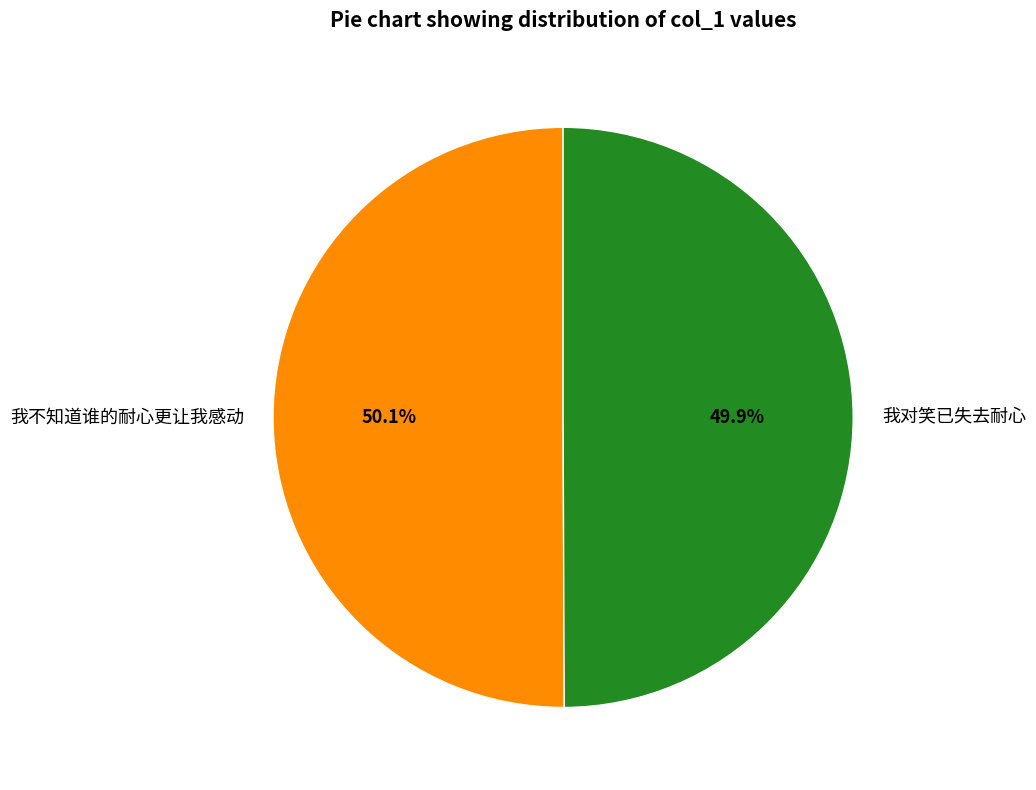

Is there a majority slice in this chart?

Yes